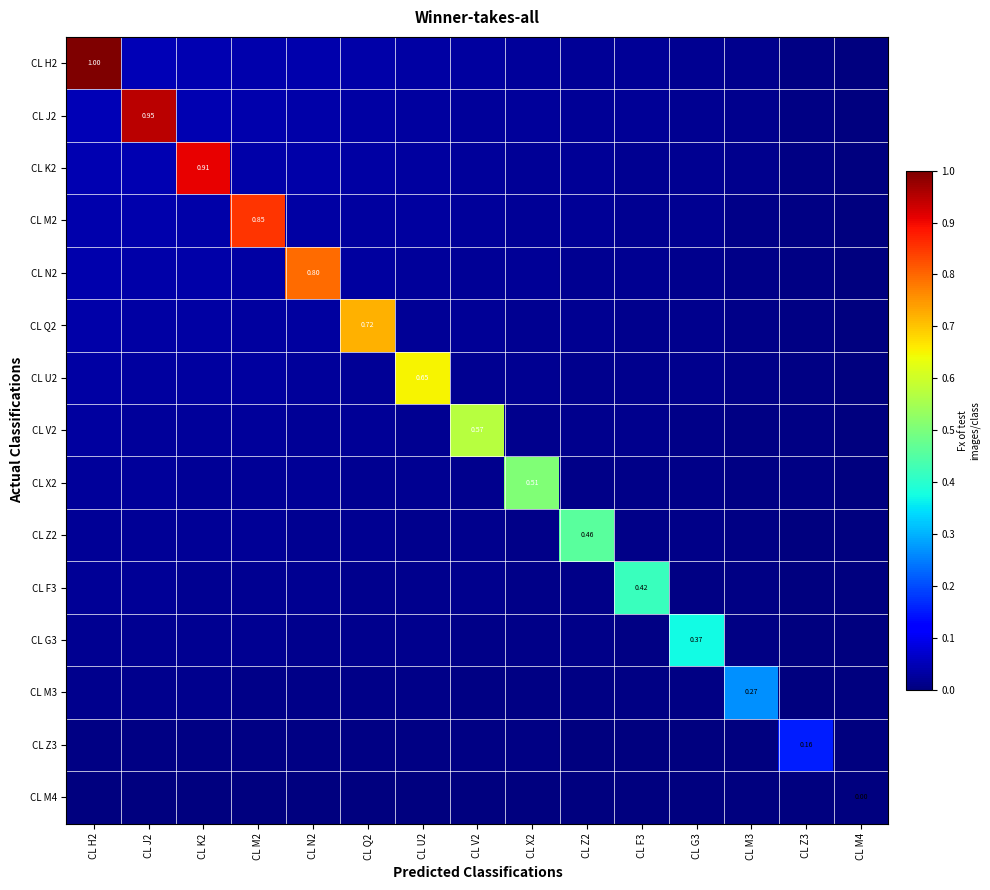

How many values in the CL Q2 series exceed 0?

14